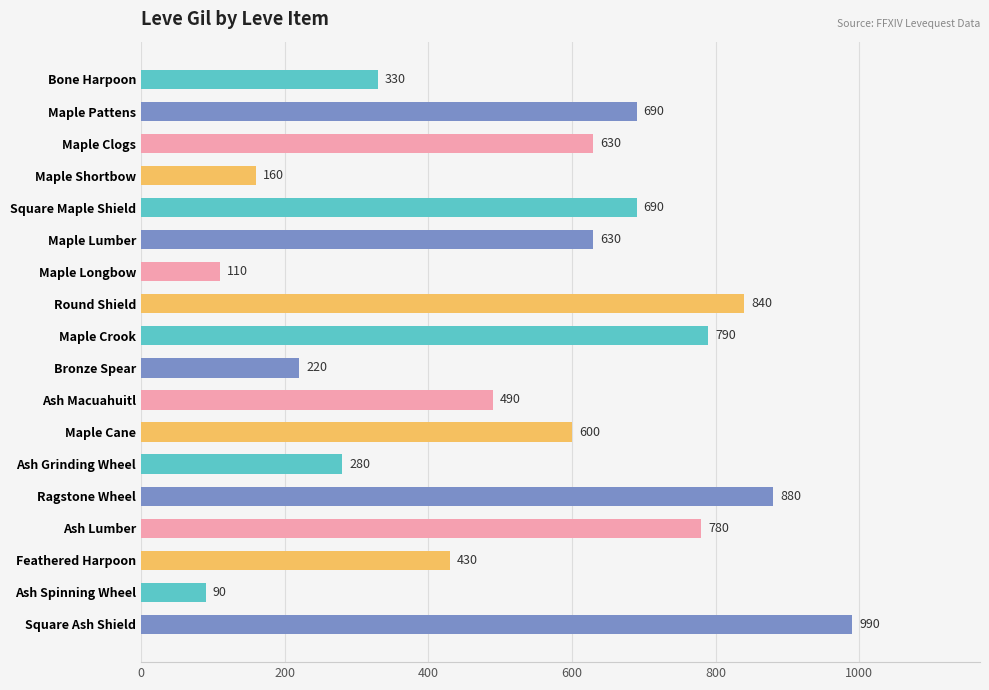

What is the label of the 7th bar from the bottom?

Maple Cane